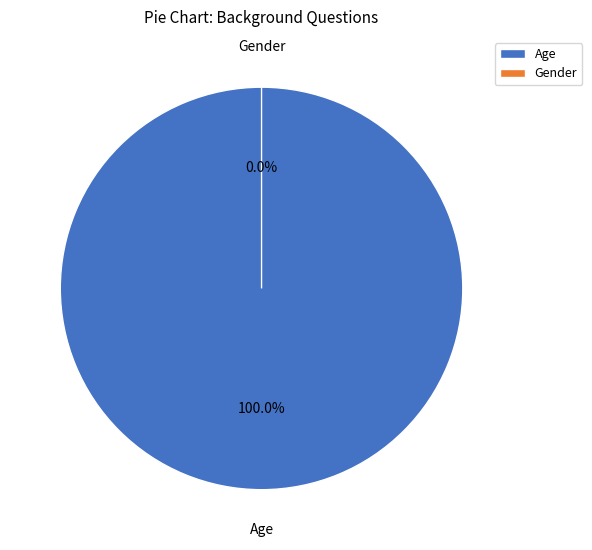

Between Gender and Age, which is larger?

Age